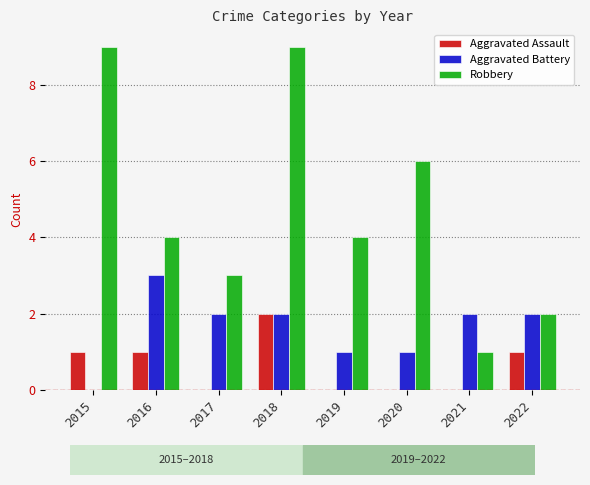

Count the number of categories in the chart.

8